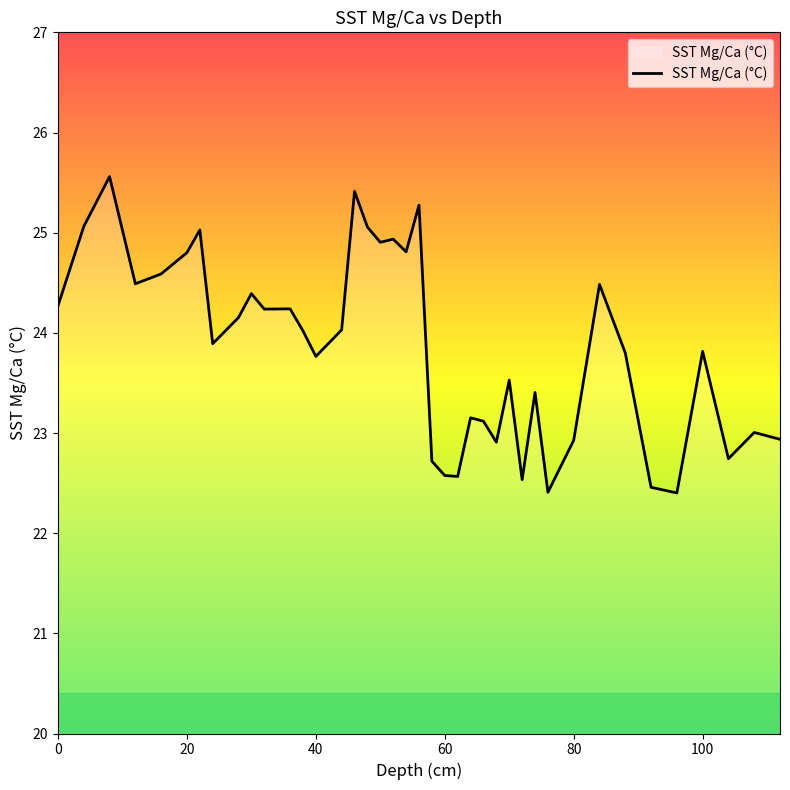

What is the difference between the maximum and minimum values?

3.2